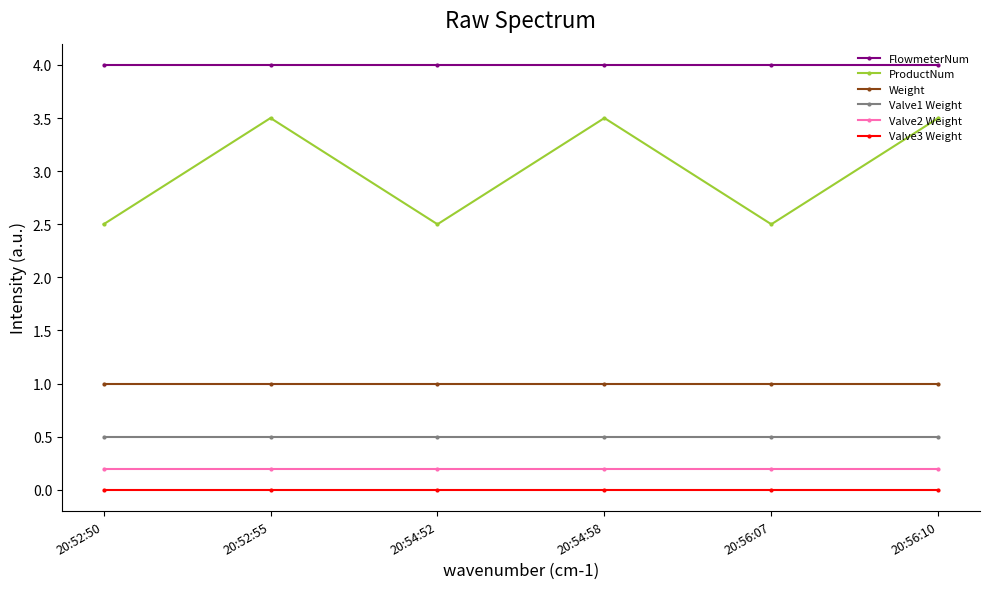

True or false: FlowmeterNum has a value of 5.6 at 20:52:50.

False